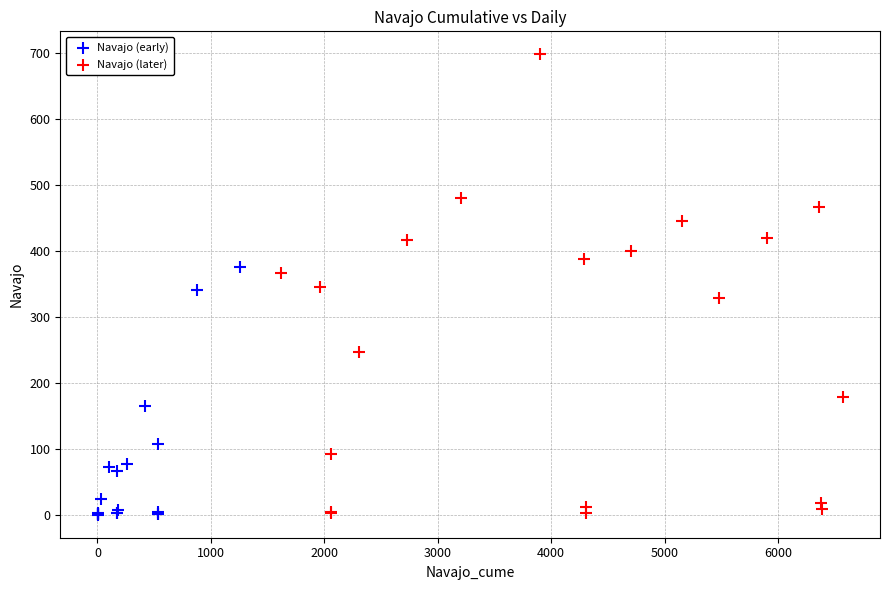

Which series has the widest spread of Y values?

Navajo (later)